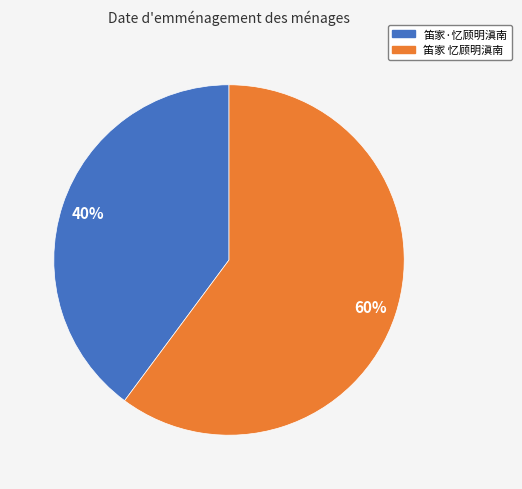

Which category has the biggest portion of the pie?

笛家 忆顾明滇南